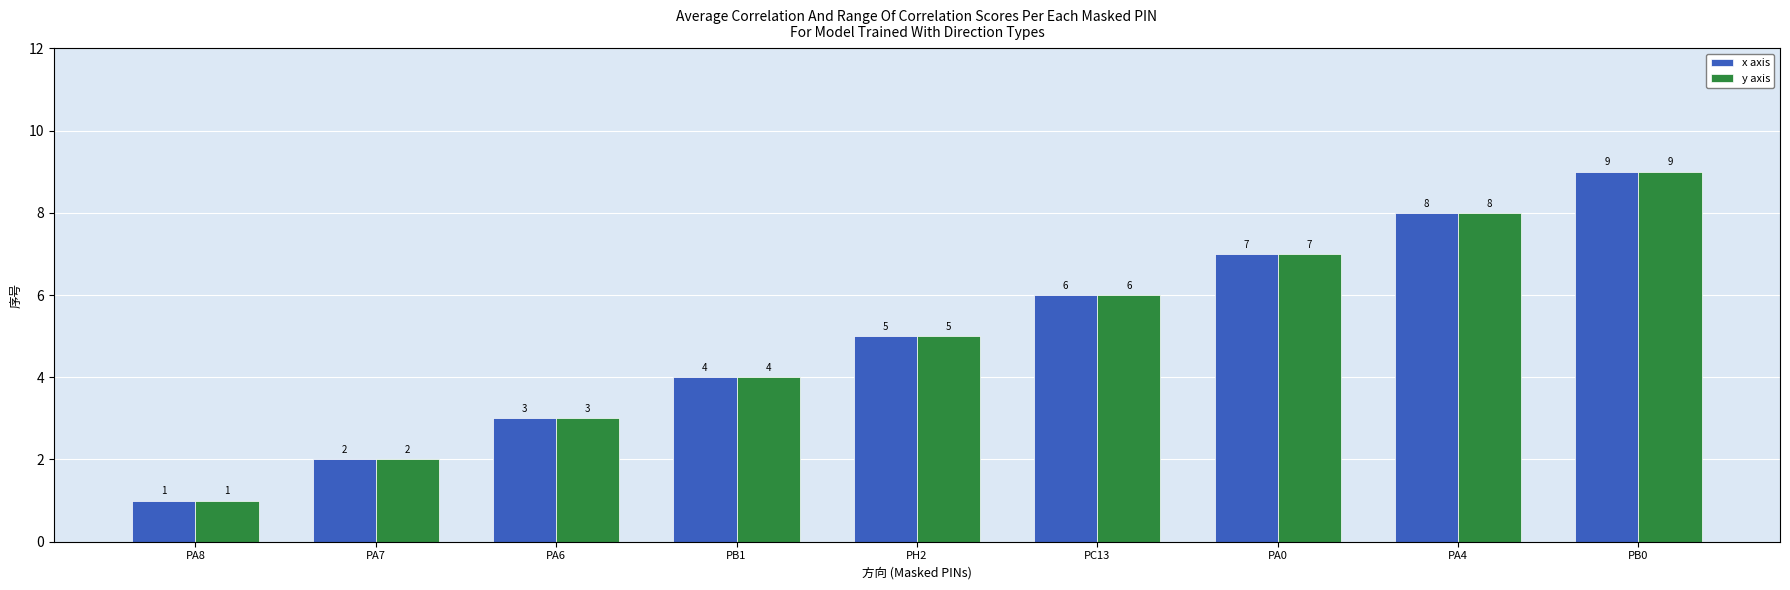

At which label does y axis reach its minimum?

PA8